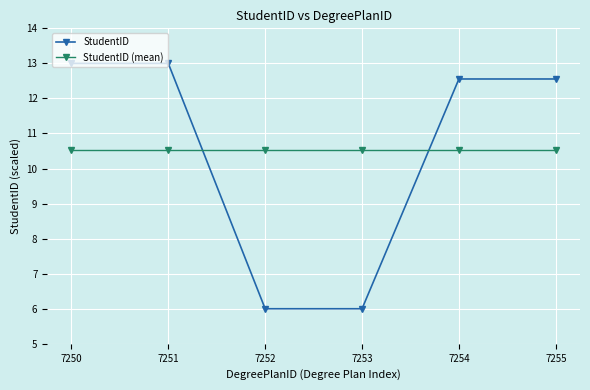

What is the spread (max minus min) of values at 7255?

2.0